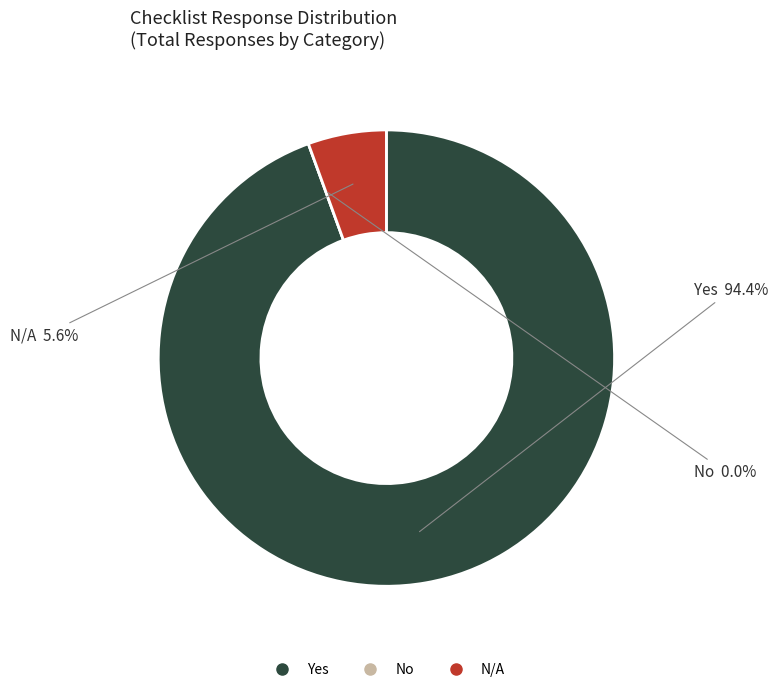

Count the number of slices in the pie.

3